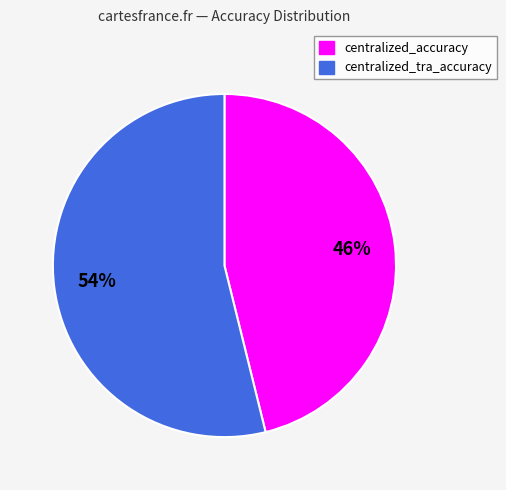

True or false: centralized_accuracy accounts for 56% of the total.

False